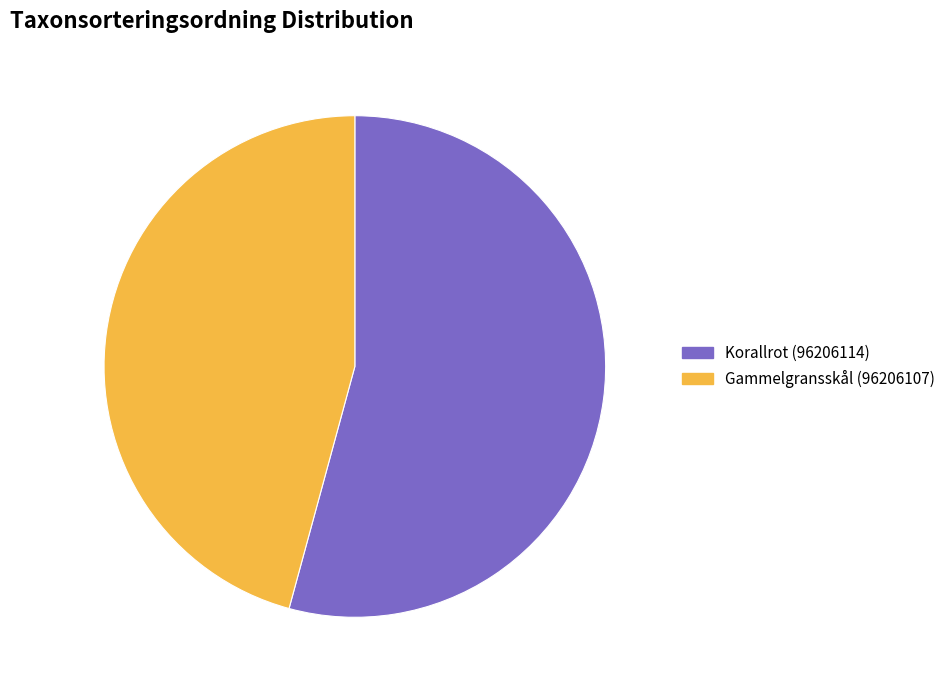

True or false: Gammelgransskål (96206107) accounts for 46% of the total.

True